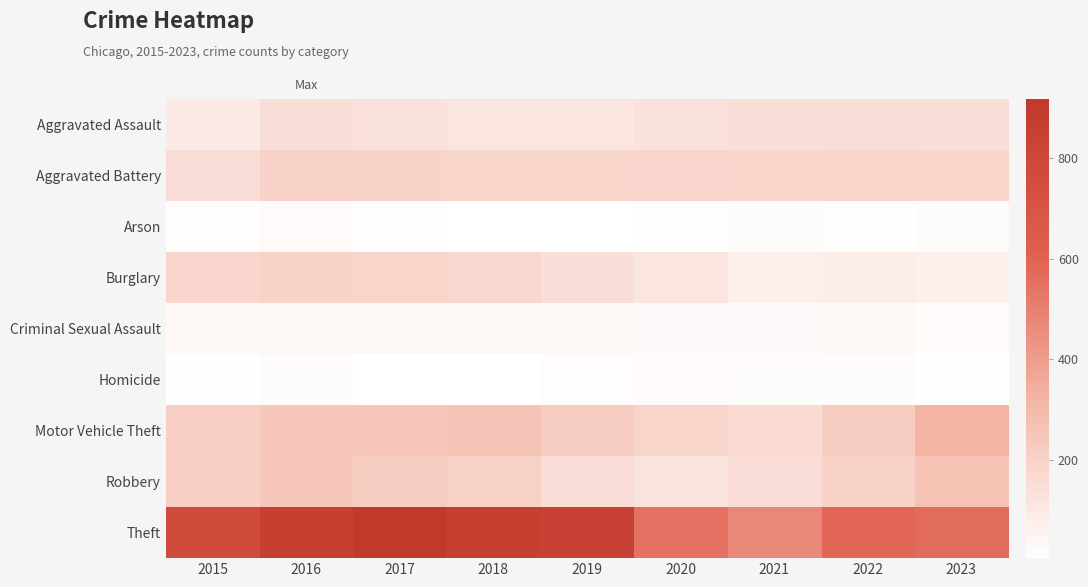

Reading left to right, list all the values displayed in this chart.

Aggravated Assault: 2015=95	2016=146	2017=131	2018=119	2019=113	2020=131	2021=142	2022=146	2023=143
Aggravated Battery: 2015=154	2016=196	2017=191	2018=183	2019=182	2020=180	2021=182	2022=190	2023=182
Arson: 2015=15	2016=25	2017=12	2018=8	2019=6	2020=12	2021=17	2022=11	2023=19
Burglary: 2015=178	2016=201	2017=189	2018=176	2019=143	2020=115	2021=71	2022=81	2023=69
Criminal Sexual Assault: 2015=31	2016=40	2017=39	2018=38	2019=37	2020=28	2021=30	2022=39	2023=23
Homicide: 2015=13	2016=18	2017=8	2018=8	2019=14	2020=22	2021=20	2022=20	2023=10
Motor Vehicle Theft: 2015=211	2016=245	2017=247	2018=256	2019=216	2020=184	2021=156	2022=218	2023=319
Robbery: 2015=212	2016=247	2017=224	2018=204	2019=150	2020=124	2021=153	2022=196	2023=266
Theft: 2015=774	2016=858	2017=916	2018=856	2019=841	2020=550	2021=474	2022=590	2023=571